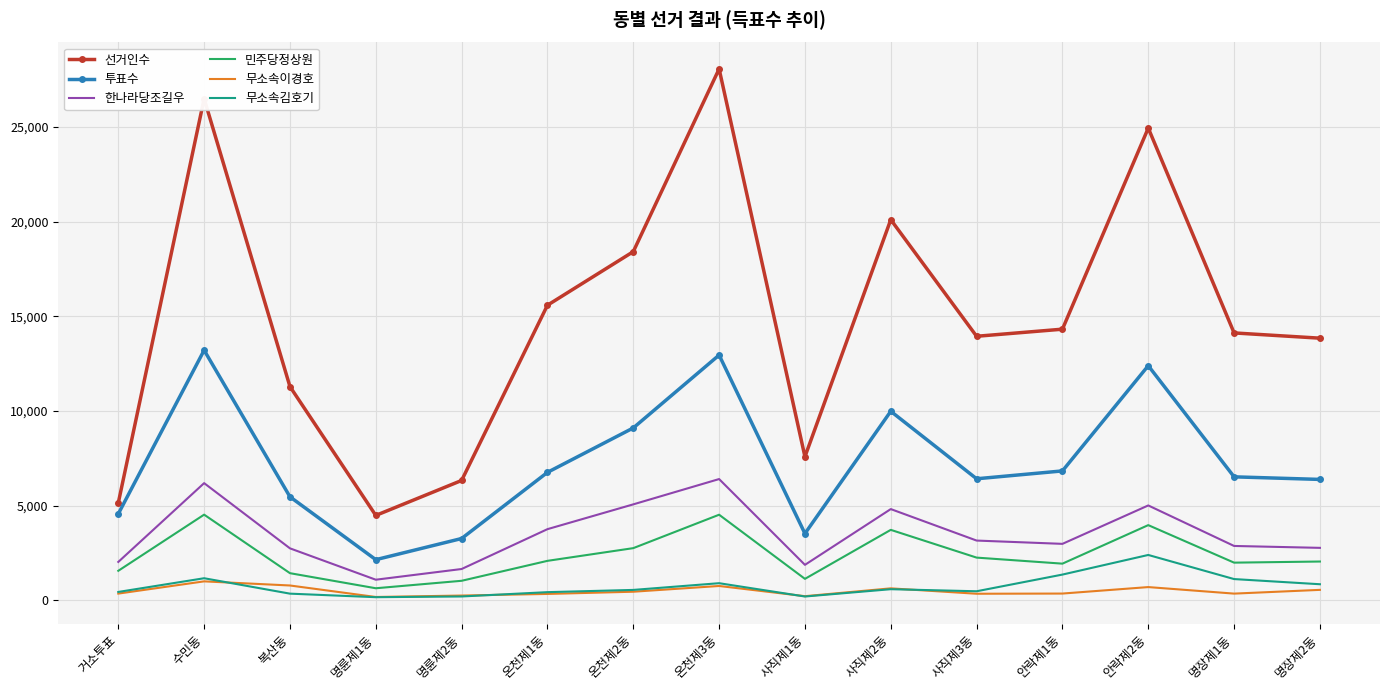

True or false: 투표수 and 무소속김호기 cross at least once.

False